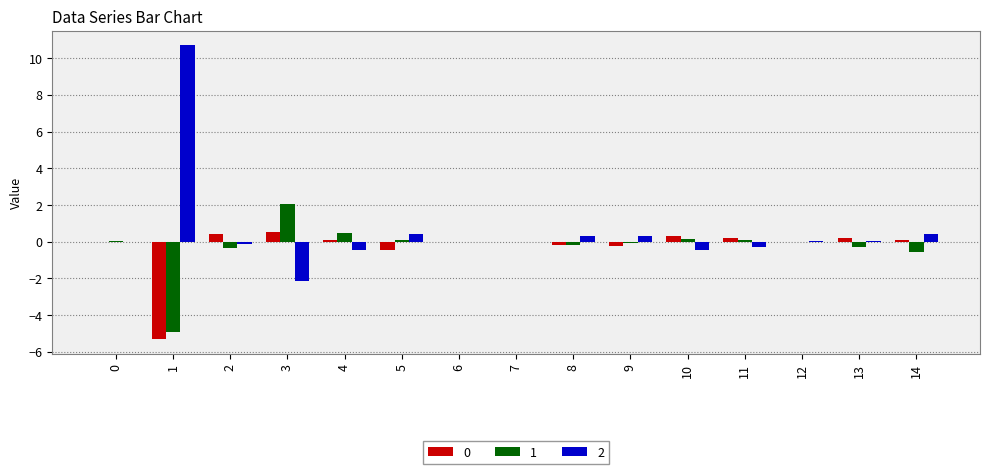

Is the value of 1 at 12 greater than the value of 2 at 5?

No